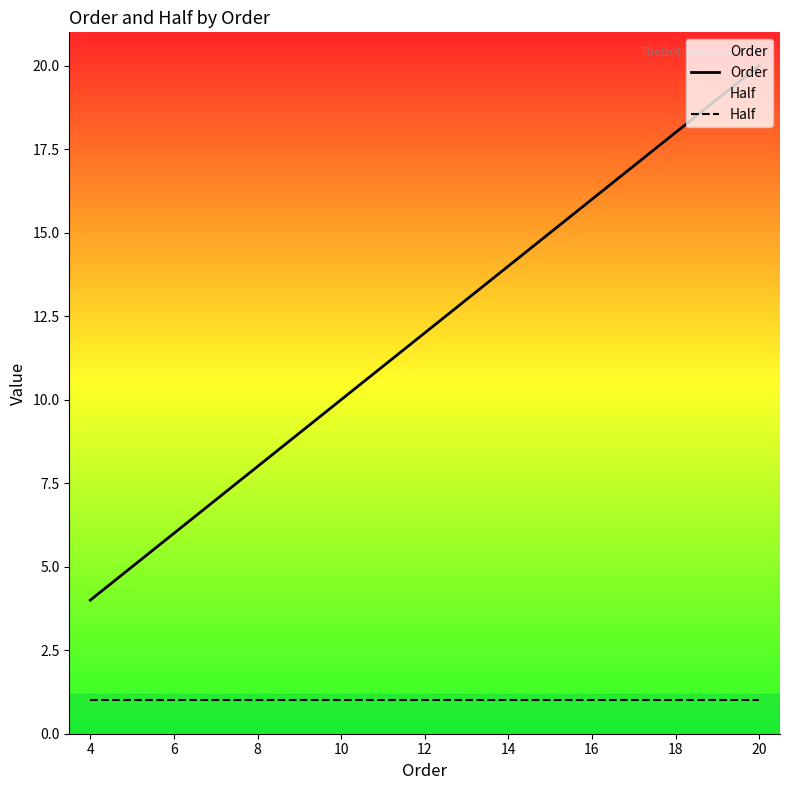

The value of Half at 12 is 0. True or false?

False